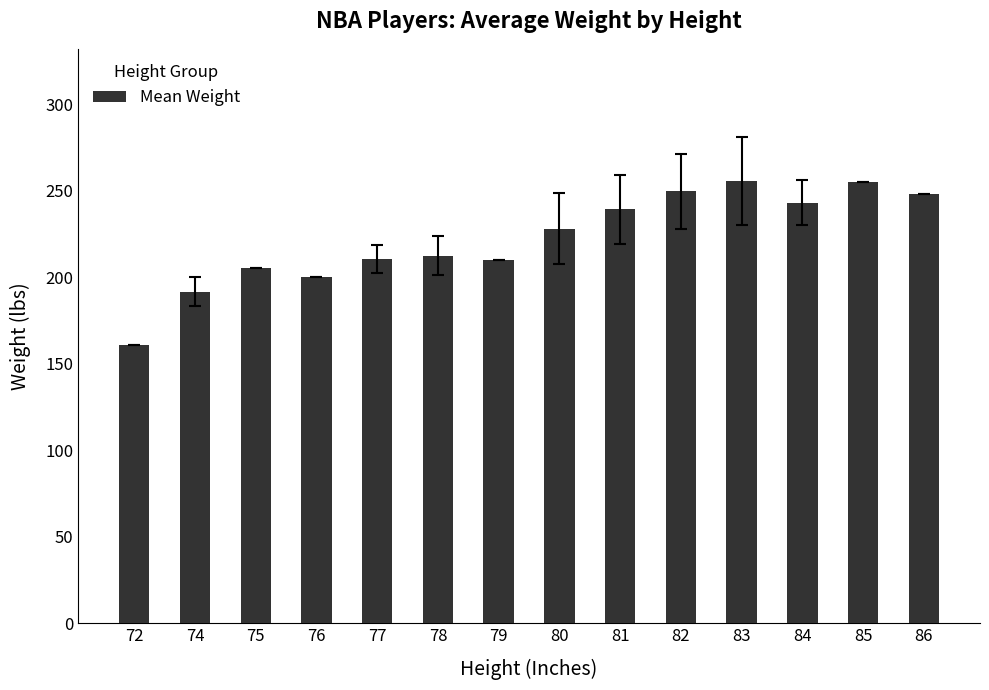

Which has a higher value, 84 or 81?

84